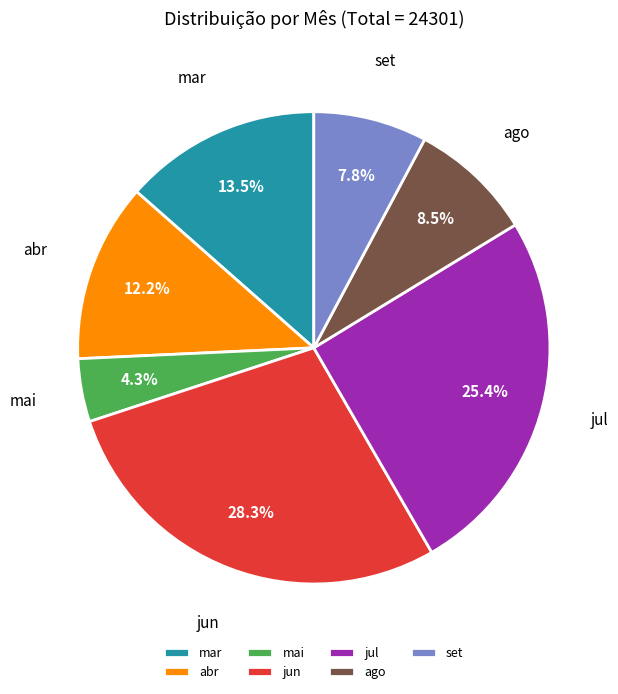

Rank the categories by value from lowest to highest.

mai, set, ago, abr, mar, jul, jun